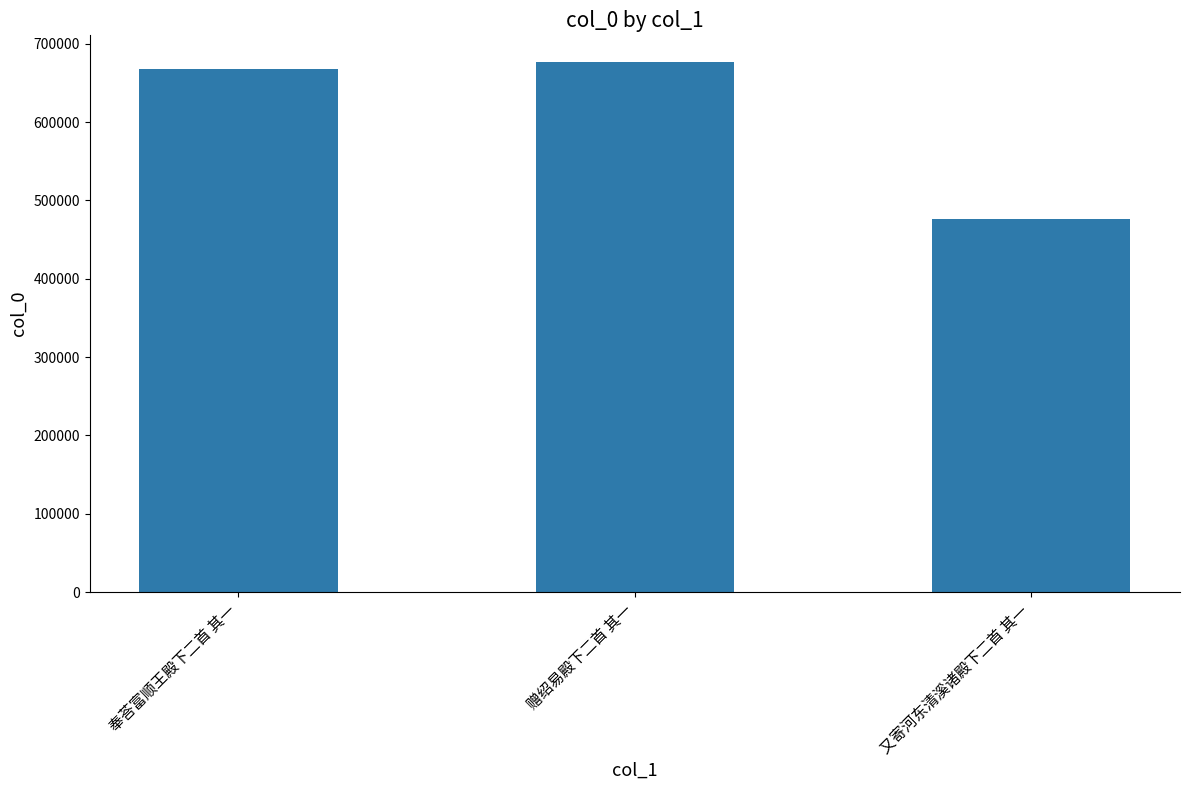

Reading left to right, transcribe all the data shown in this chart.

奉荅富顺王殿下二首 其一=667713	赠绍易殿下二首 其一=676795	又寄河东清溪诸殿下二首 其一=475972